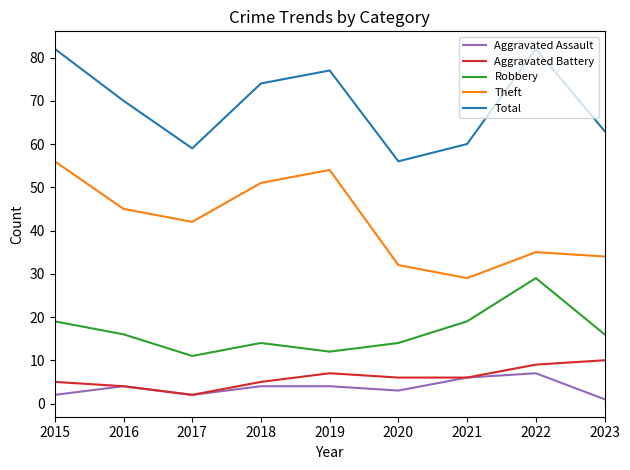

True or false: Theft and Robbery cross at least once.

False